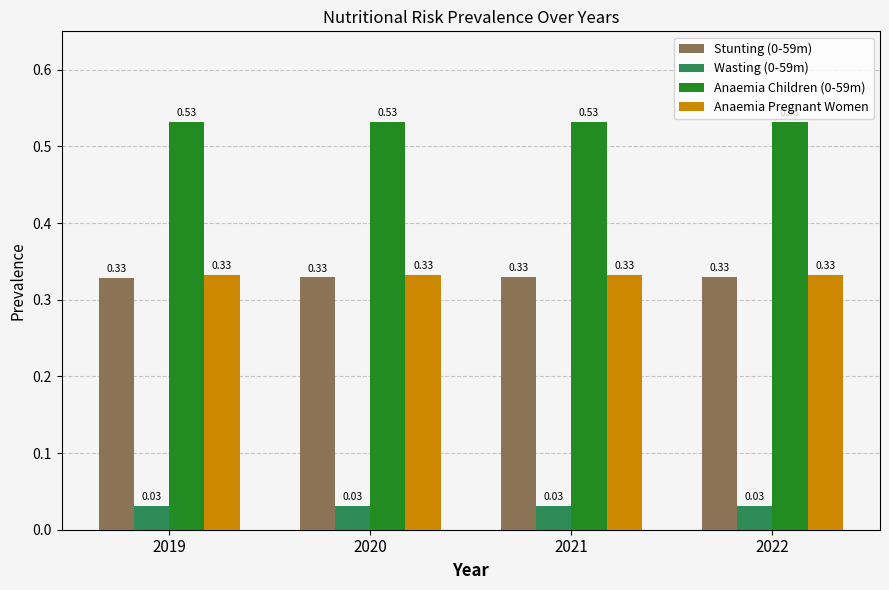

What is the sum of the Anaemia Pregnant Women values at 2019 and 2021?

0.7